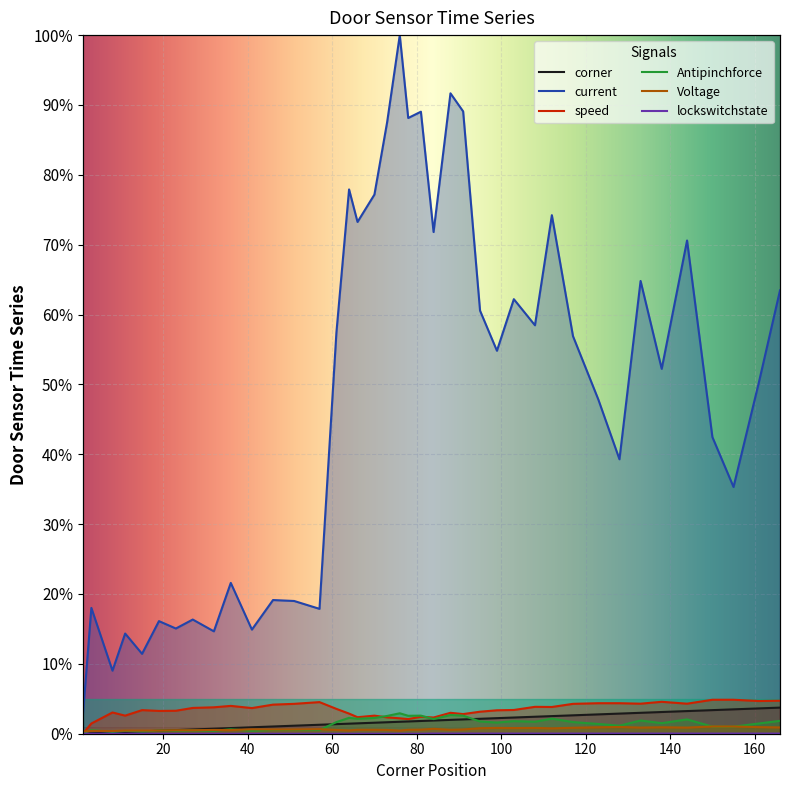

Which series has the largest total across all categories?

current